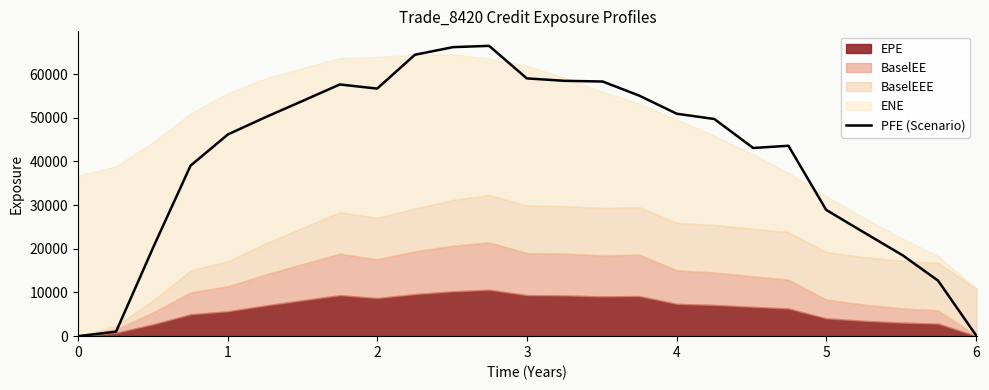

What is the highest value of the PFE (Scenario) series?

66479.3